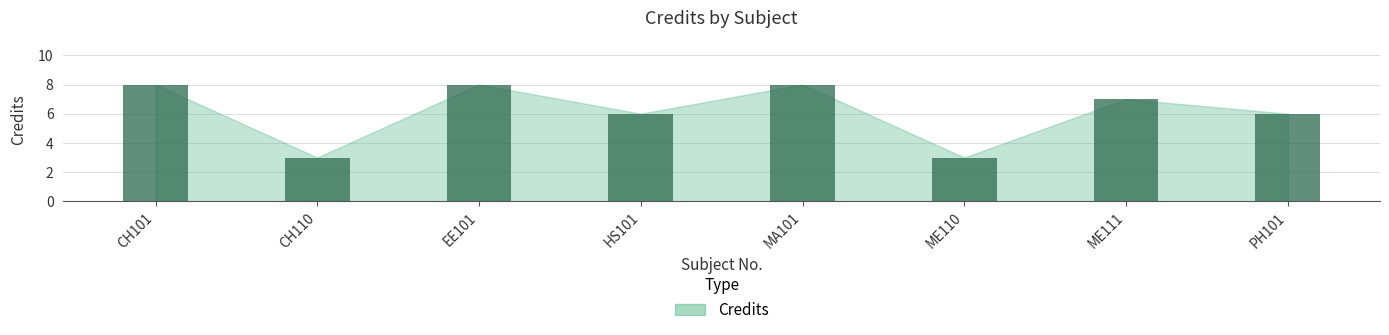

What is the minimum value shown in the chart?

3